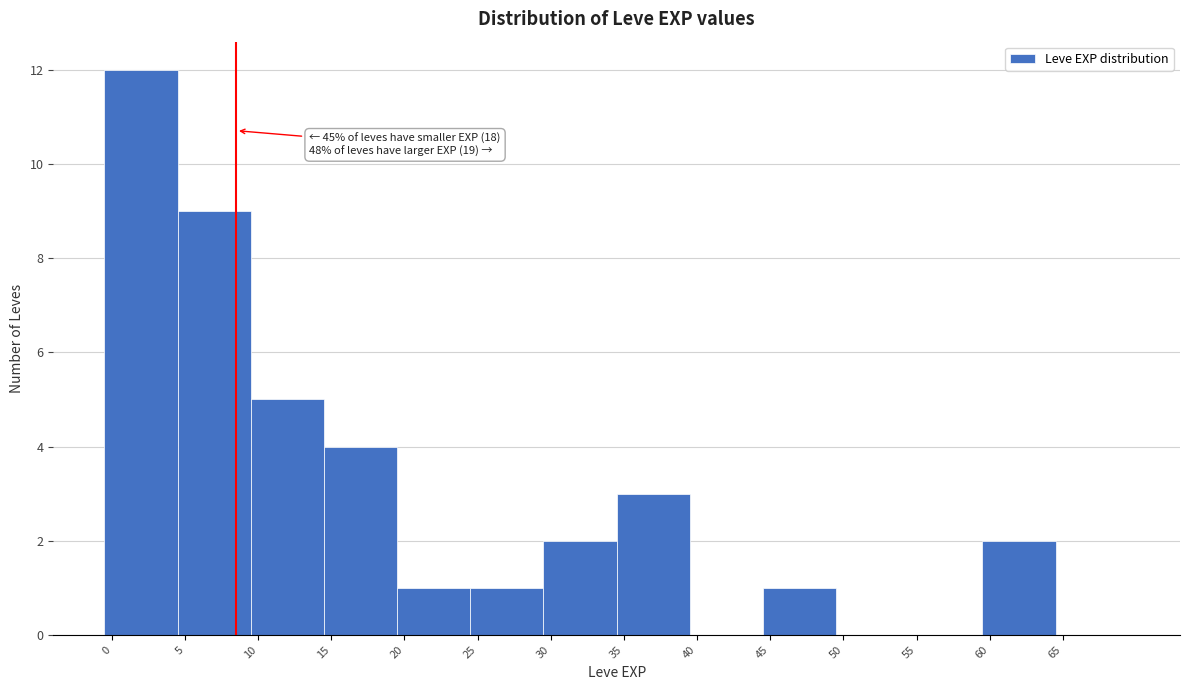

Over which range of the x-axis is the bar tallest?

0 to 5